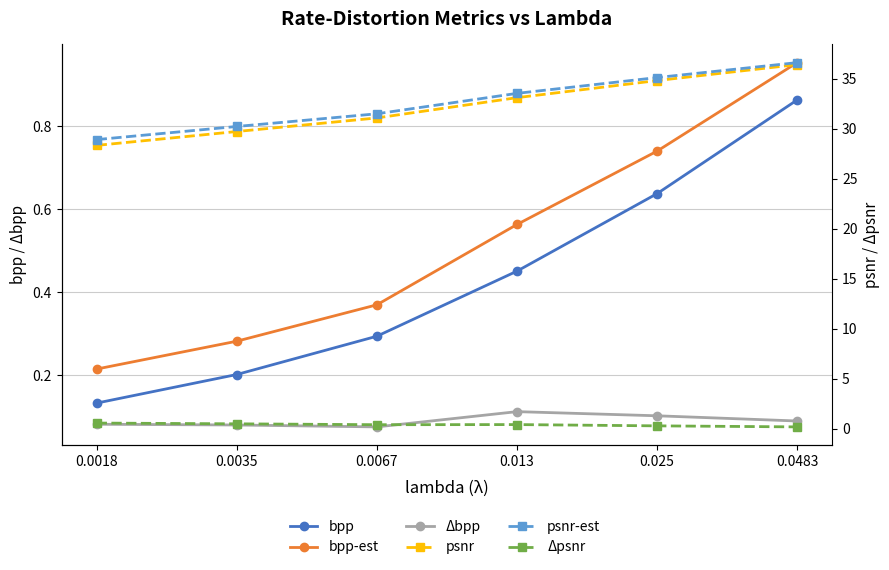

At which label does psnr reach its peak?

0.0483